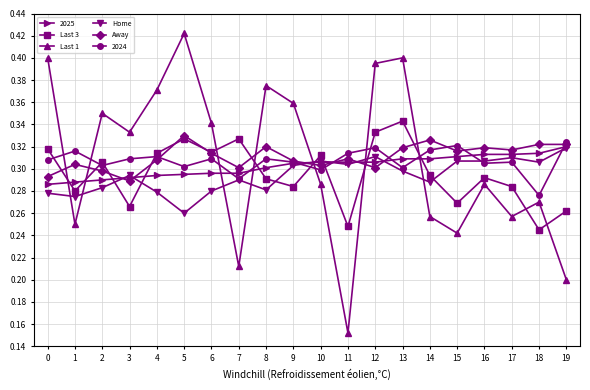

Count the Last 3 values in the range 0 to 1.

20